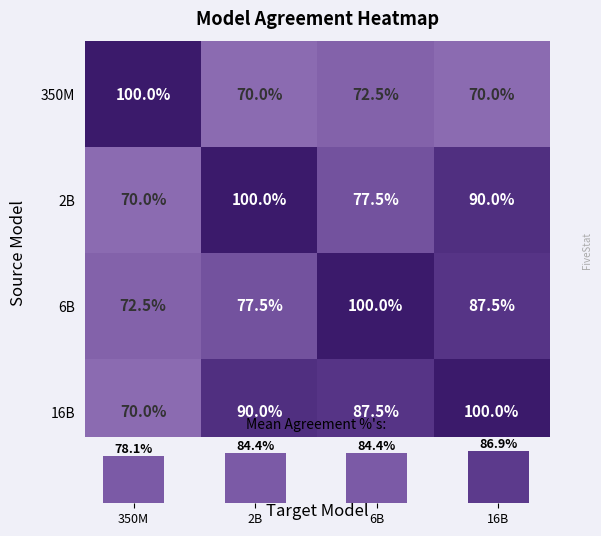

What is the average value of the 6B series?

0.8